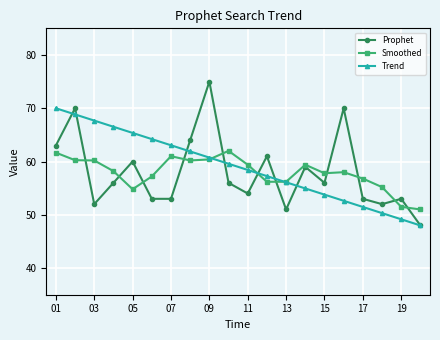

True or false: Smoothed has more than 0 points higher than both neighbors.

True